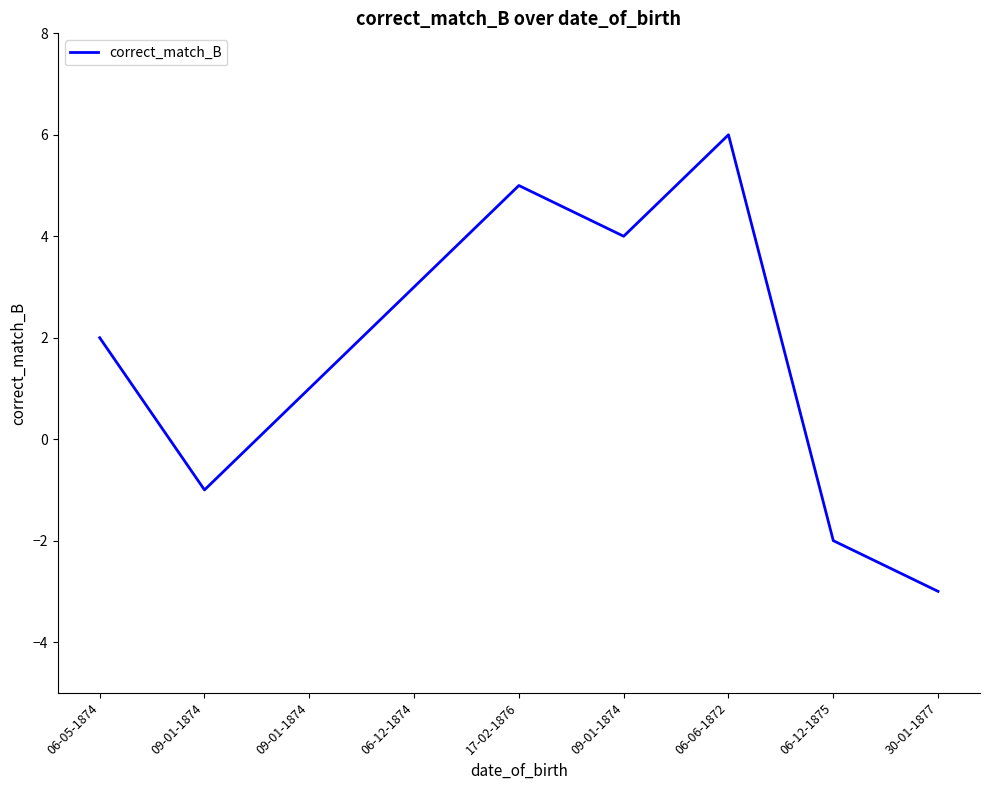

The value at 09-01-1874 is 1. True or false?

True